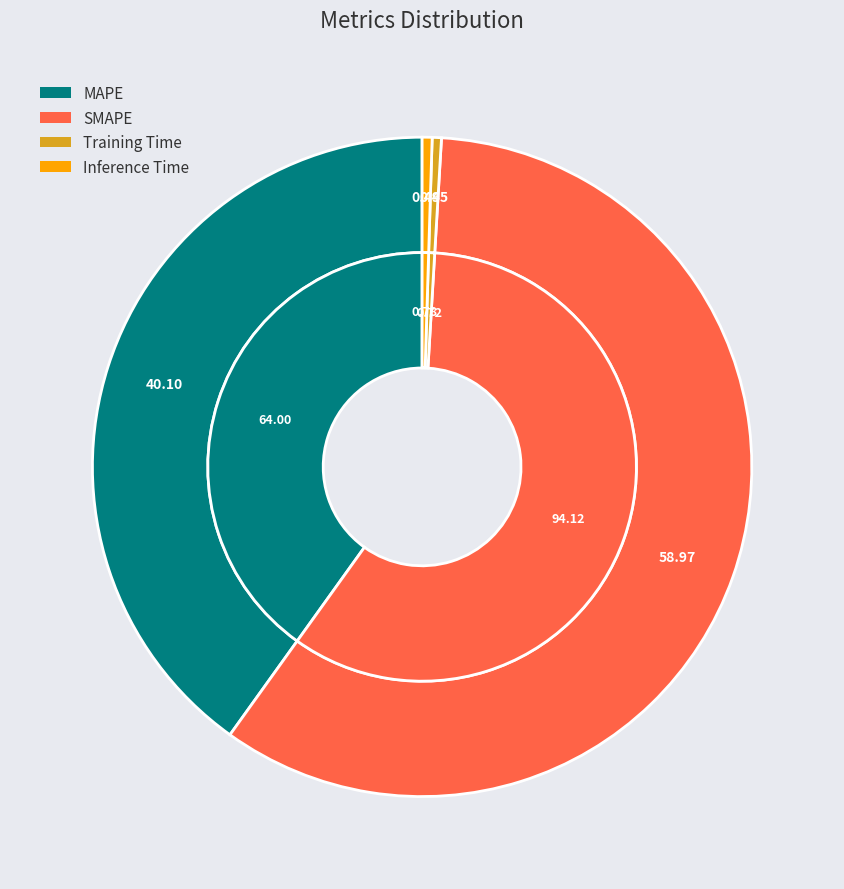

Which slice is the smallest?

Training Time